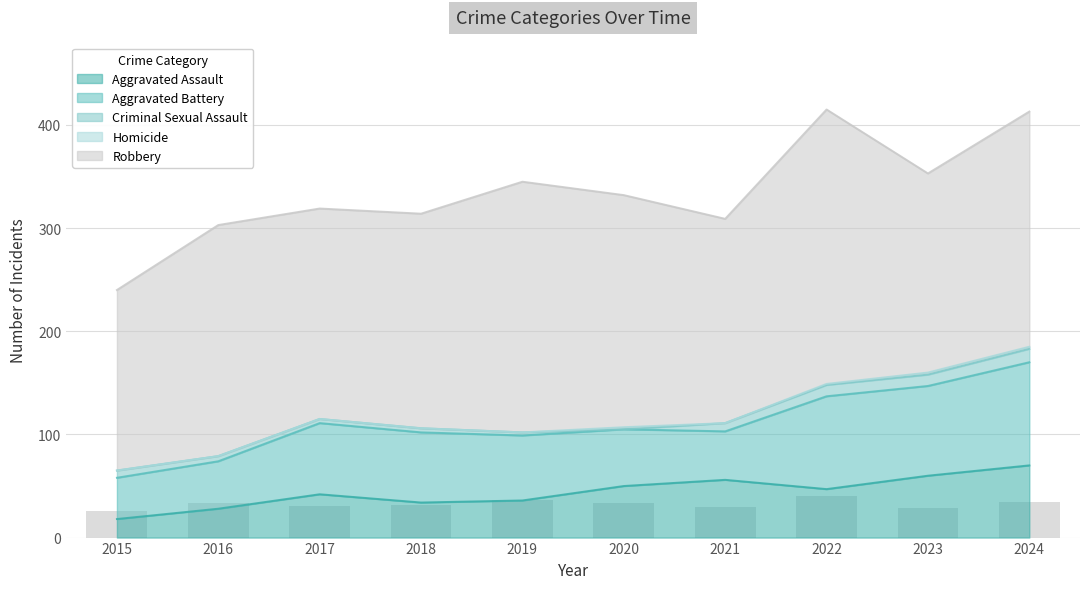

What is the value of the Aggravated Battery bar at the 7th from the left?

47